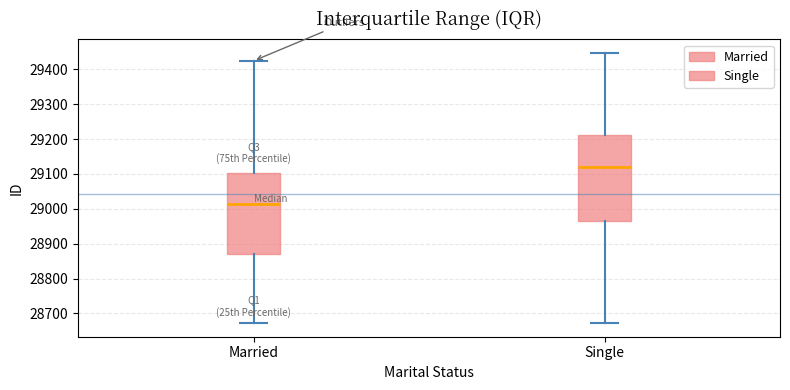

Comparing the boxes themselves (not the whiskers), which one is the tallest?

Single